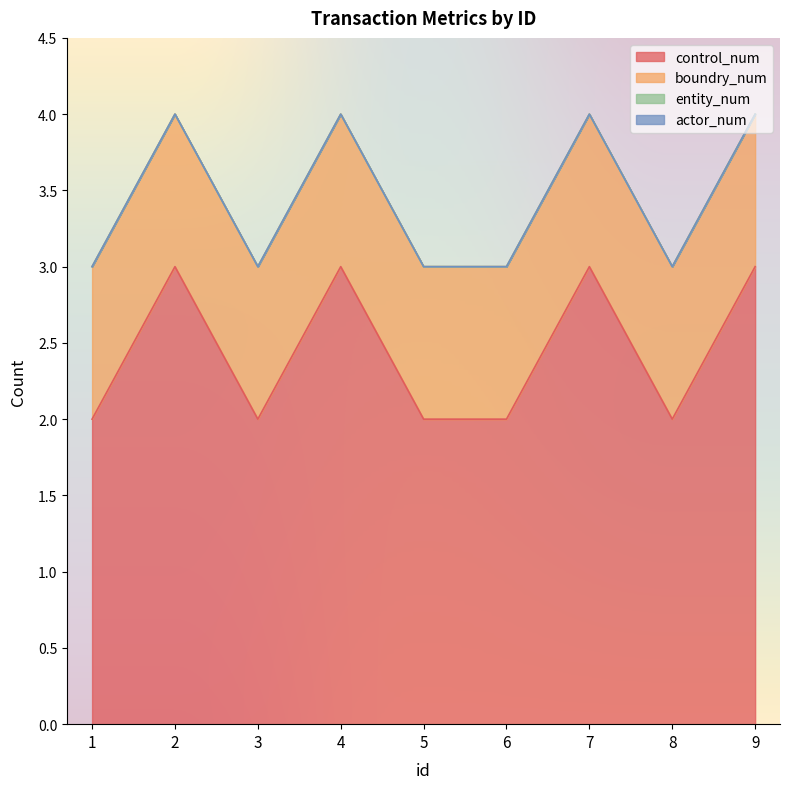

True or false: actor_num and control_num intersect in this chart.

False